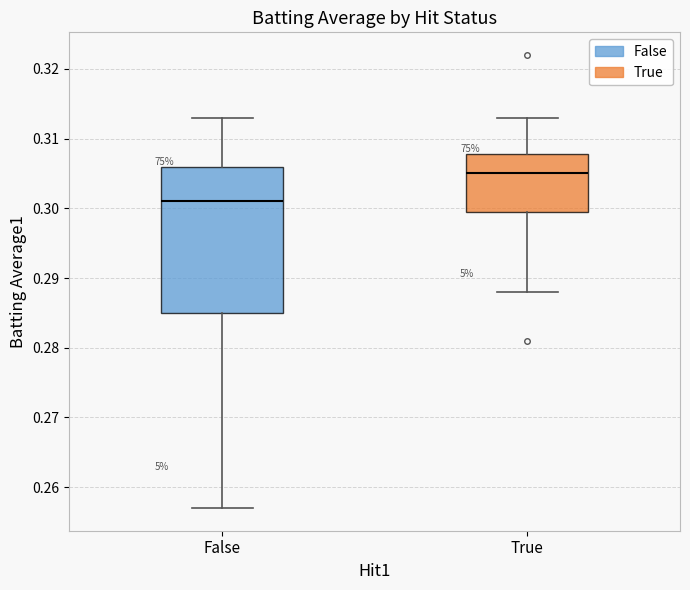

Which box is the tallest, from its lower edge to its upper edge?

False